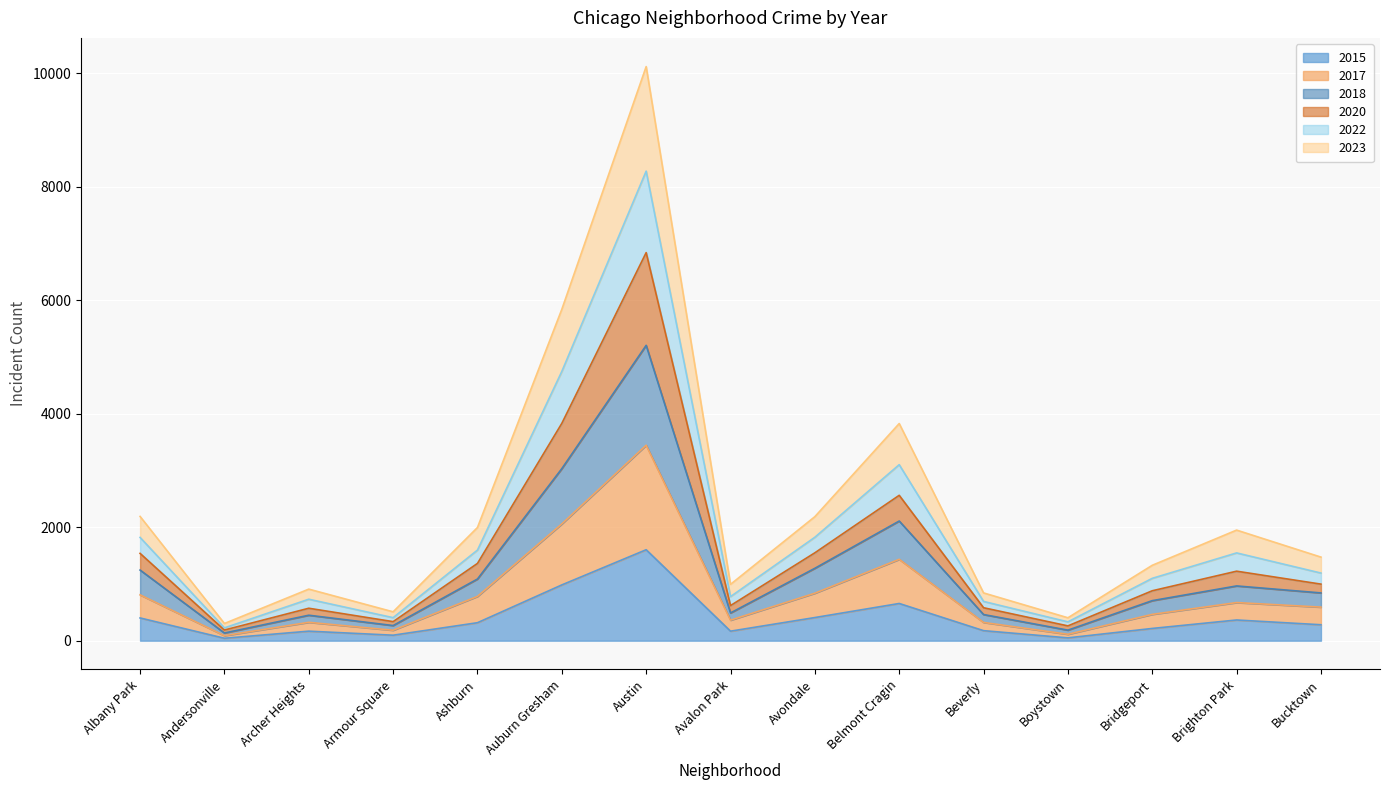

At which category does 2015 reach its first local peak?

Archer Heights